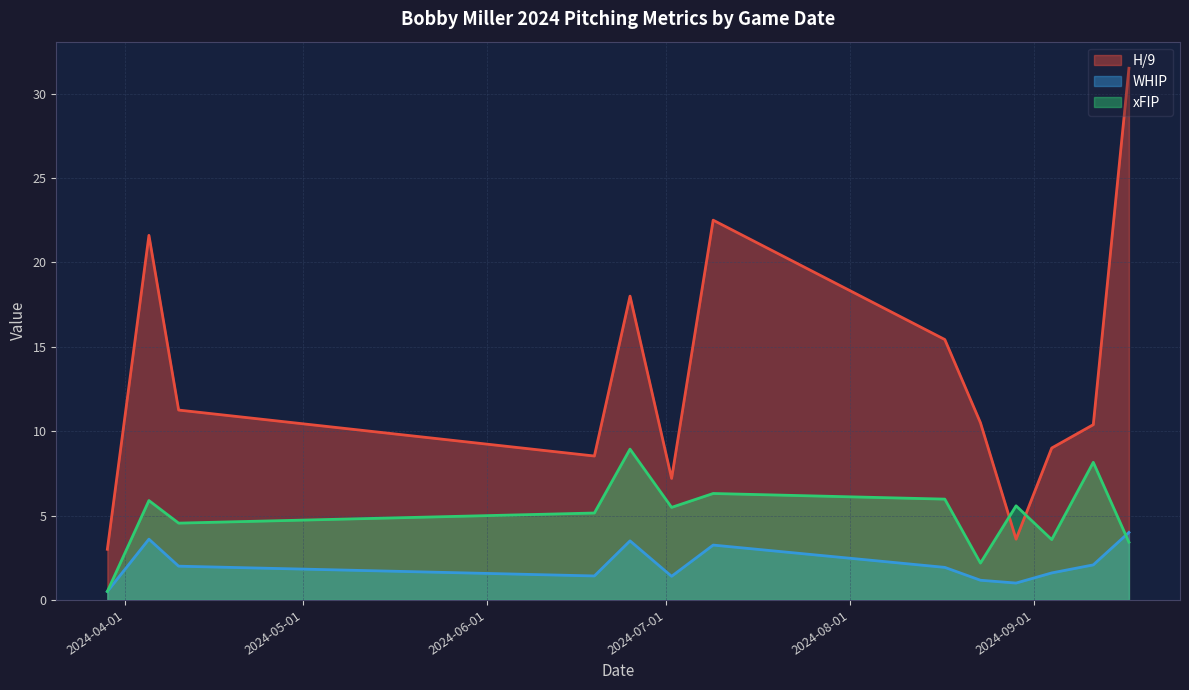

List the labels in order of WHIP value, smallest first.

2024-03-29, 2024-08-29, 2024-08-23, 2024-07-02, 2024-06-19, 2024-09-04, 2024-08-17, 2024-04-10, 2024-09-11, 2024-07-09, 2024-06-25, 2024-04-05, 2024-09-17